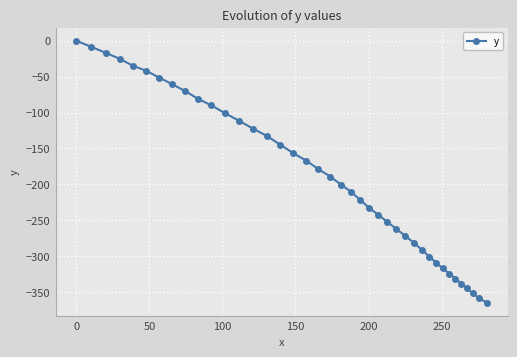

What is the difference between the maximum and minimum values?

364.7